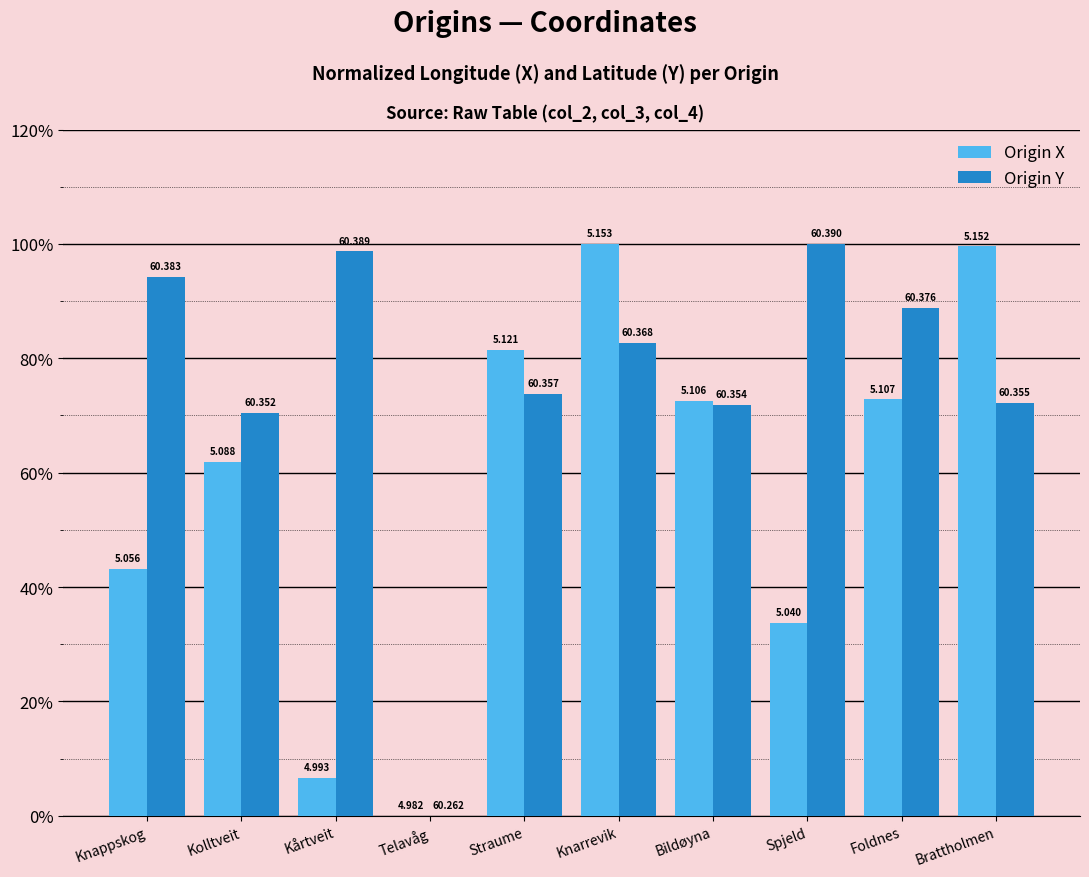

What is the average value of the Origin X series?

57.2